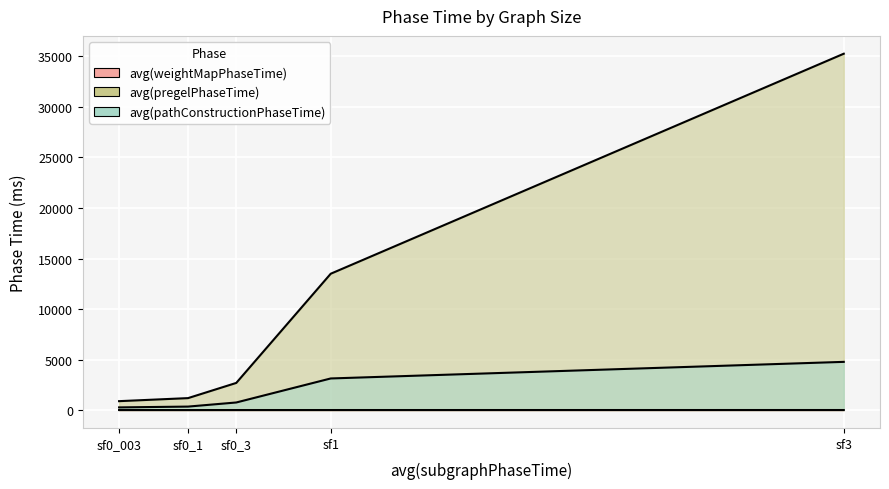

Which series has the largest total across all categories?

avg(pregelPhaseTime)